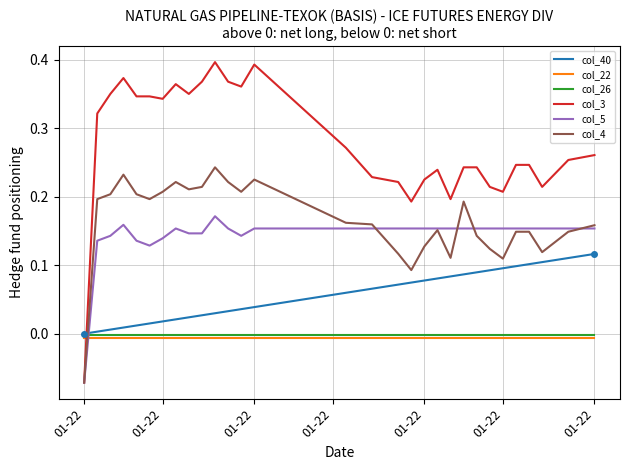

Which series has the largest total across all categories?

col_3